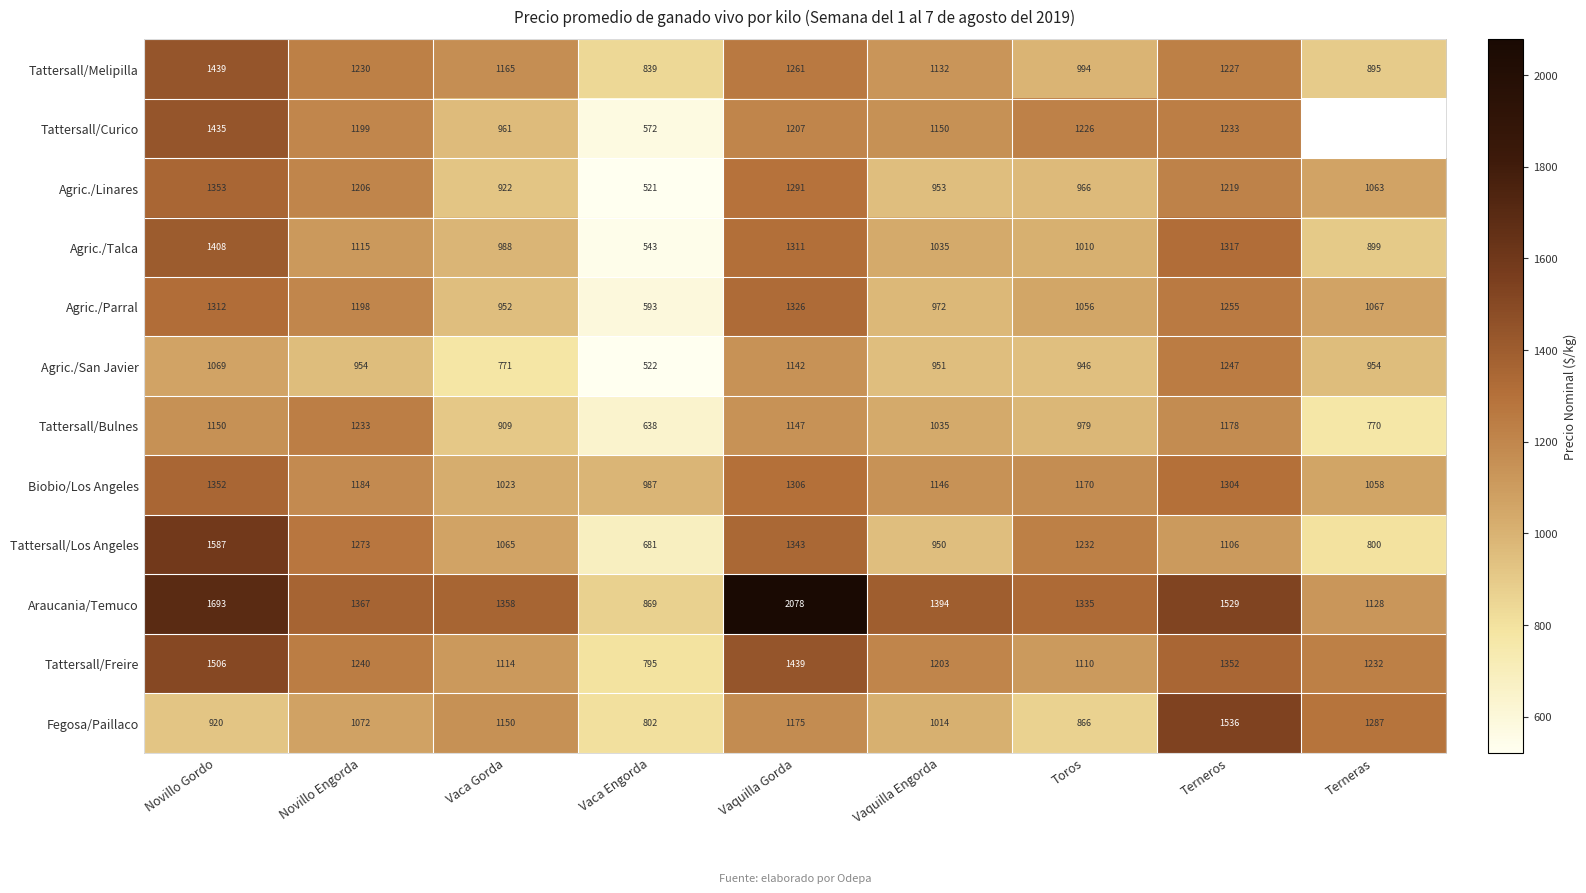

Where is Agric./Talca nearest to the value 975?

Vaca Gorda